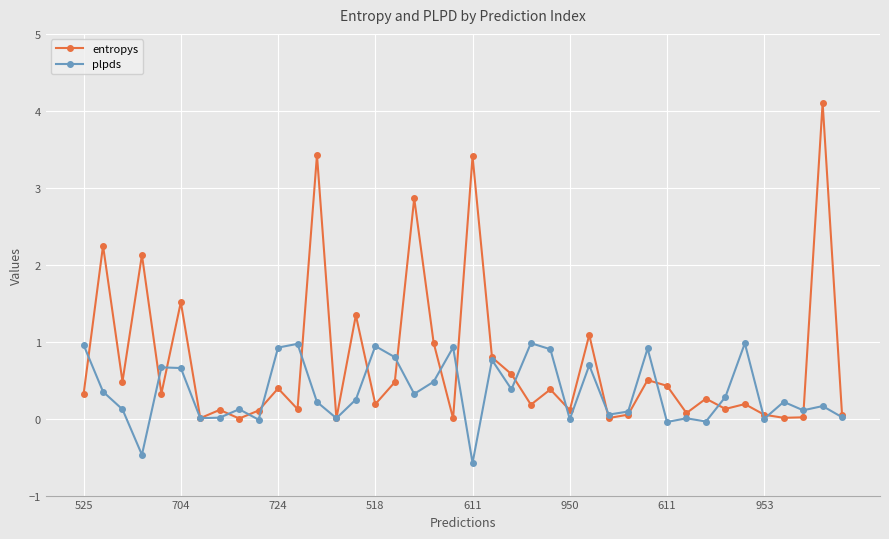

Which series has the largest total across all categories?

entropys